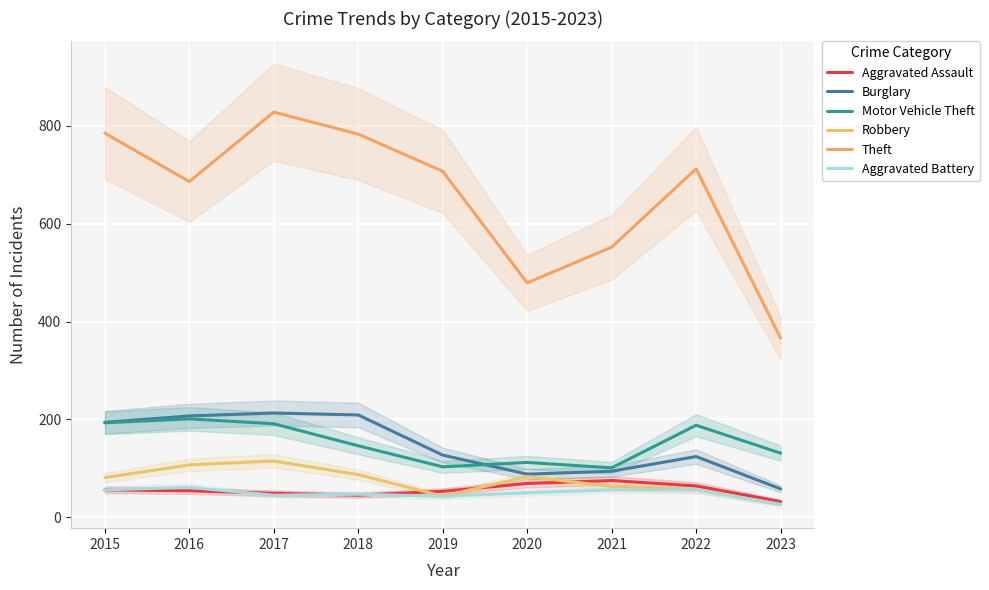

What value does the Aggravated Battery series have at 2017, to the nearest 10?

40